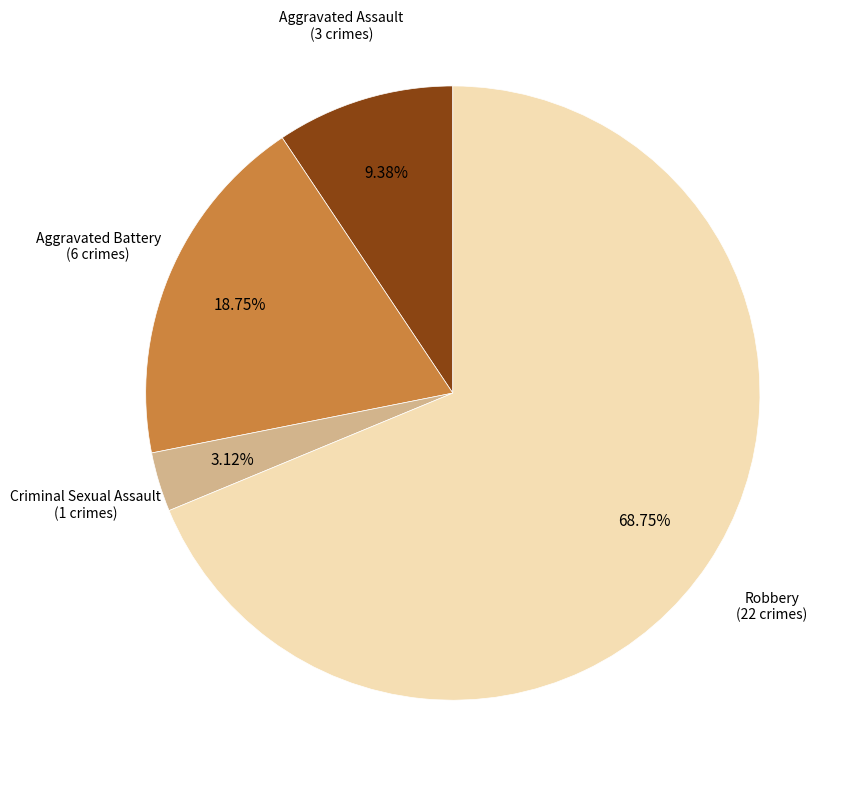

What is the smallest slice in the pie chart?

Criminal Sexual Assault